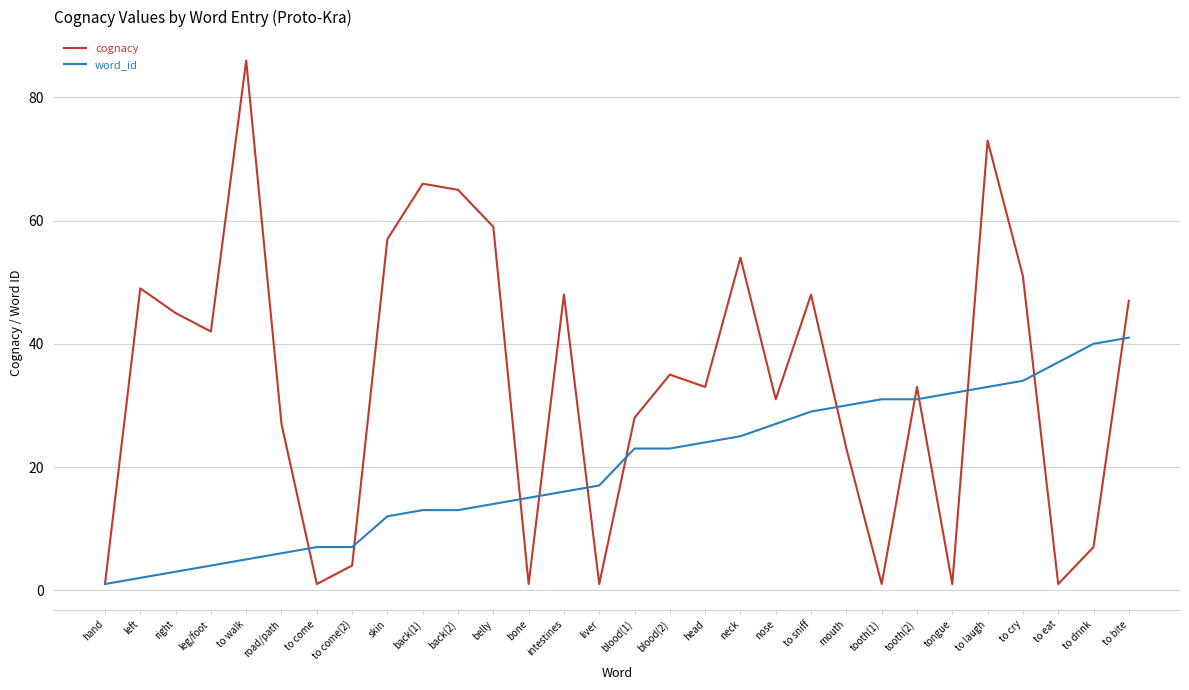

The value of word_id at intestines is 16. True or false?

True